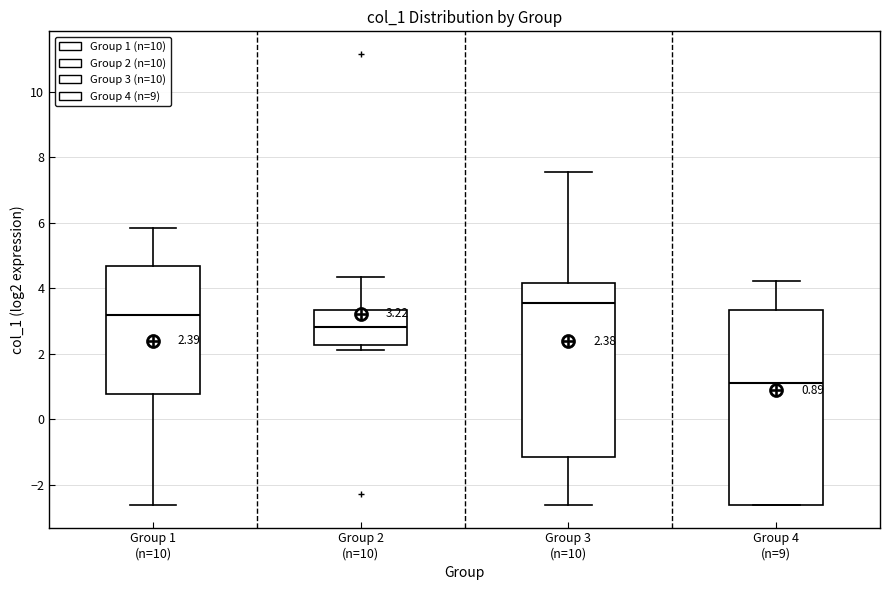

Which box's median line is the lowest?

Group 4 (n=9)